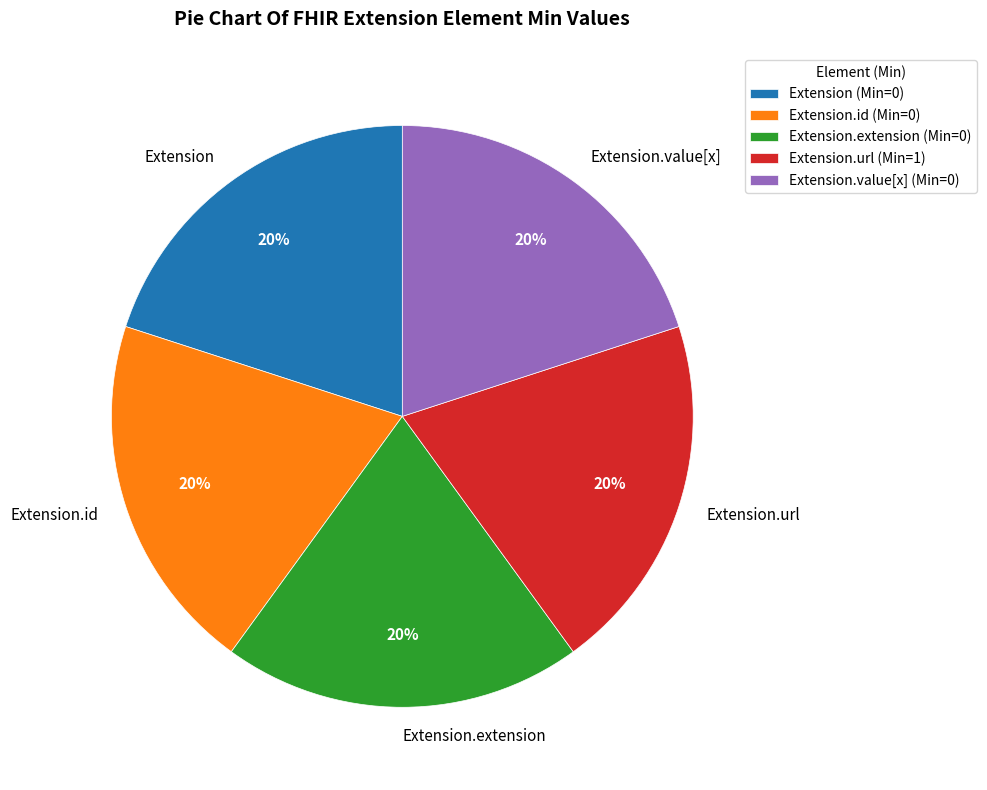

What is the ratio of the value at Extension.url to the value at Extension.id?

1.0